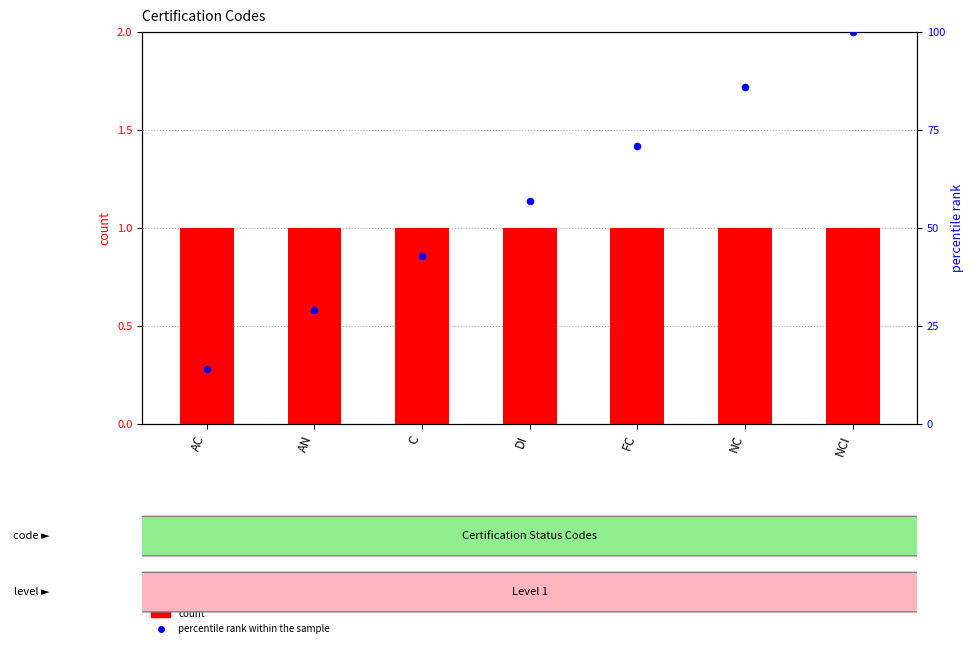

What is the total value across all series at NC?

87.0